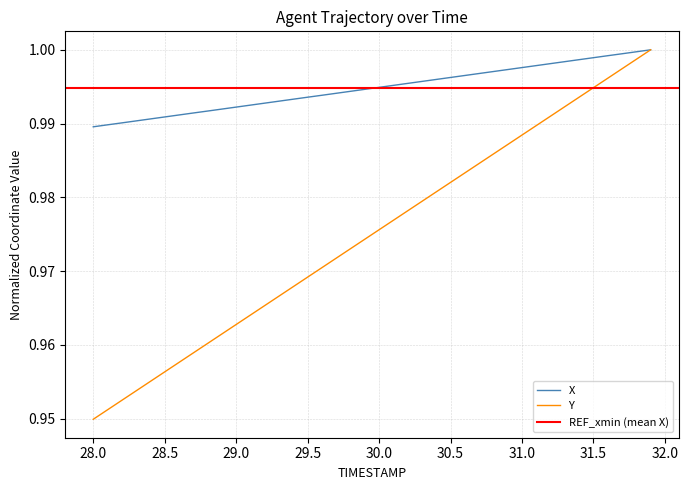

Is this an area chart (filled region under the line)?

No